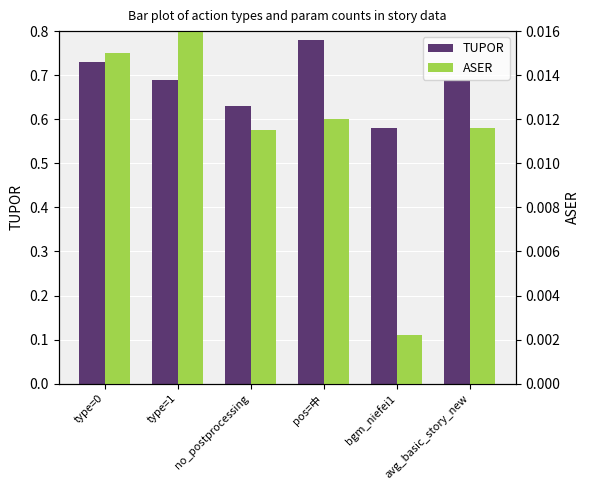

Where is TUPOR nearest to the value 0?

bgm_niefei1